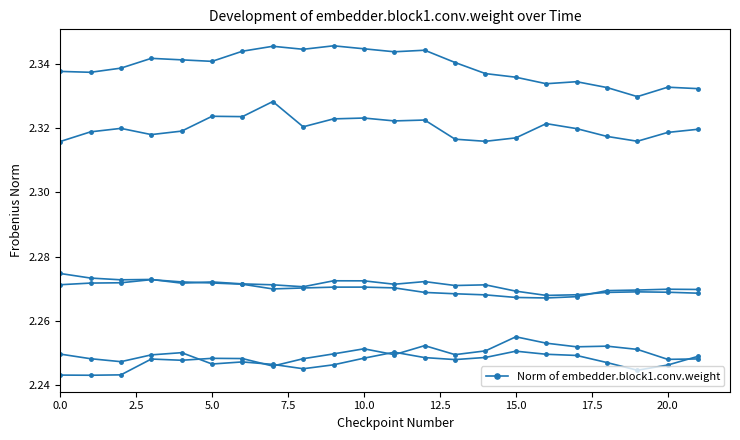

Does the chart have visible grid lines?

No